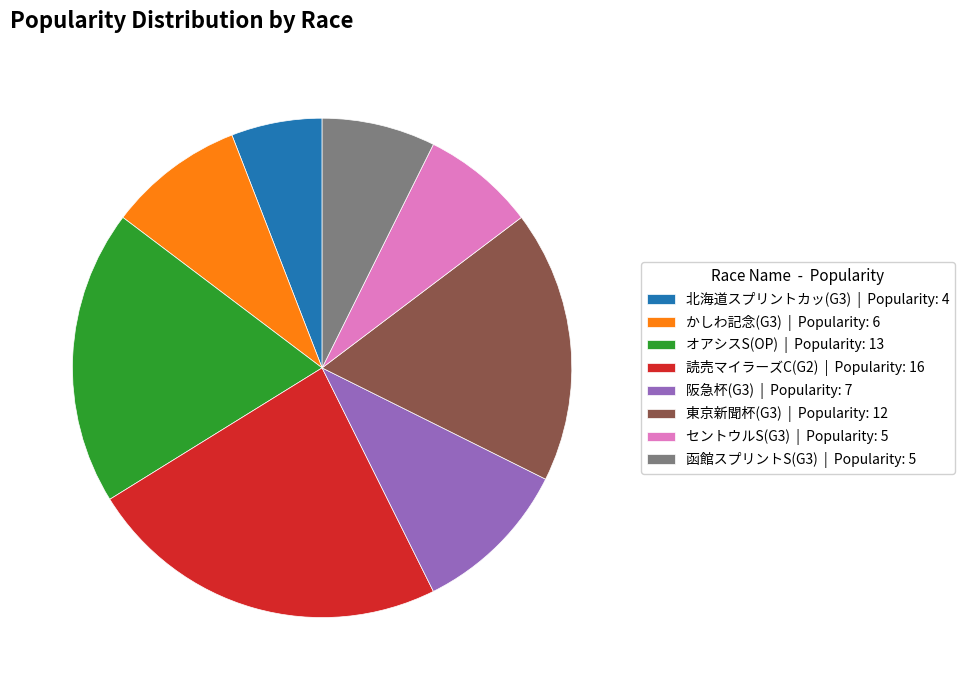

How many segments does this pie chart have?

8